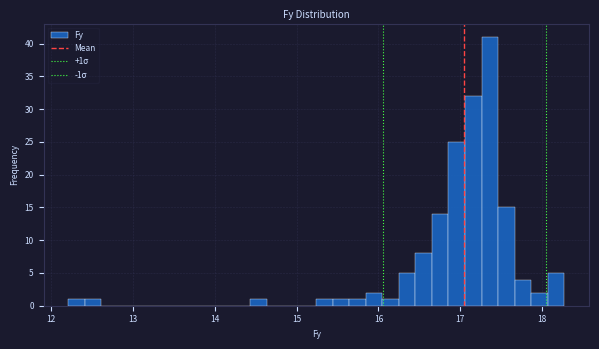

Around what value on the x-axis is the tallest bar? Give the approximate position of its centre, as read against the axis.

17.4